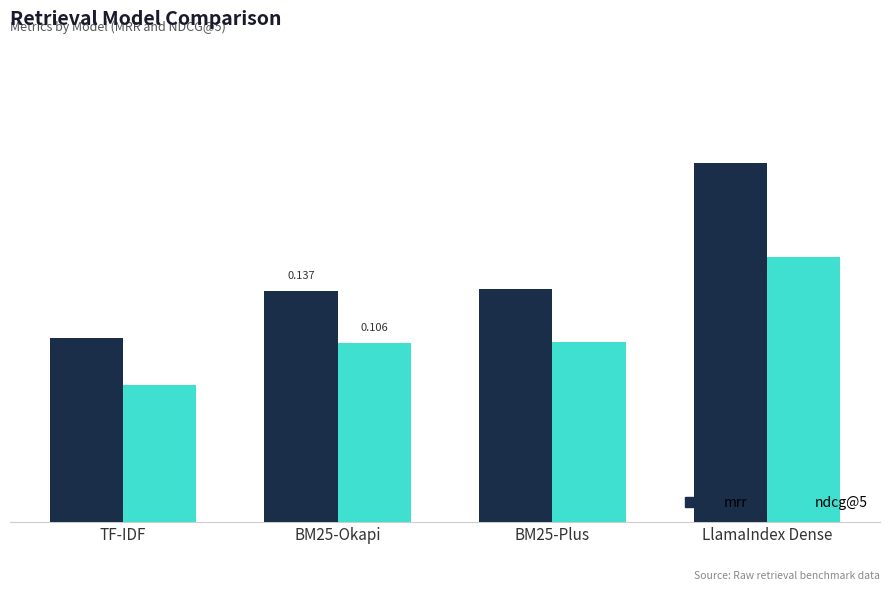

Which series has the widest spread of values?

mrr